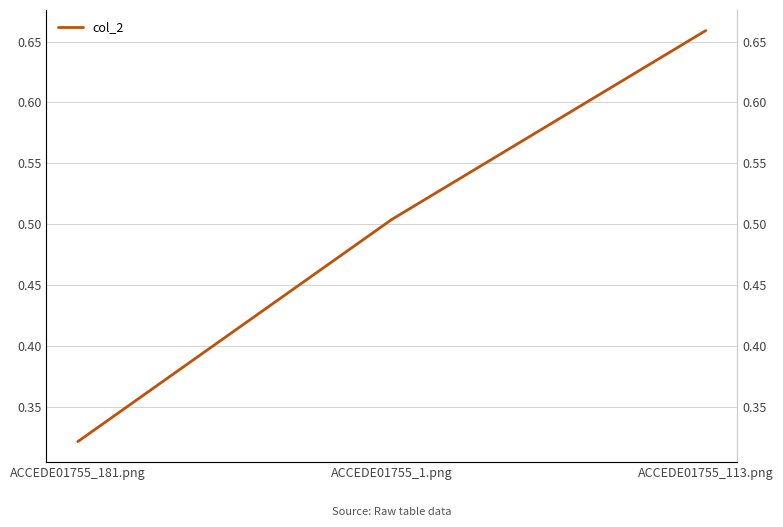

True or false: the data shows 0.7 at ACCEDE01755_113.png.

True